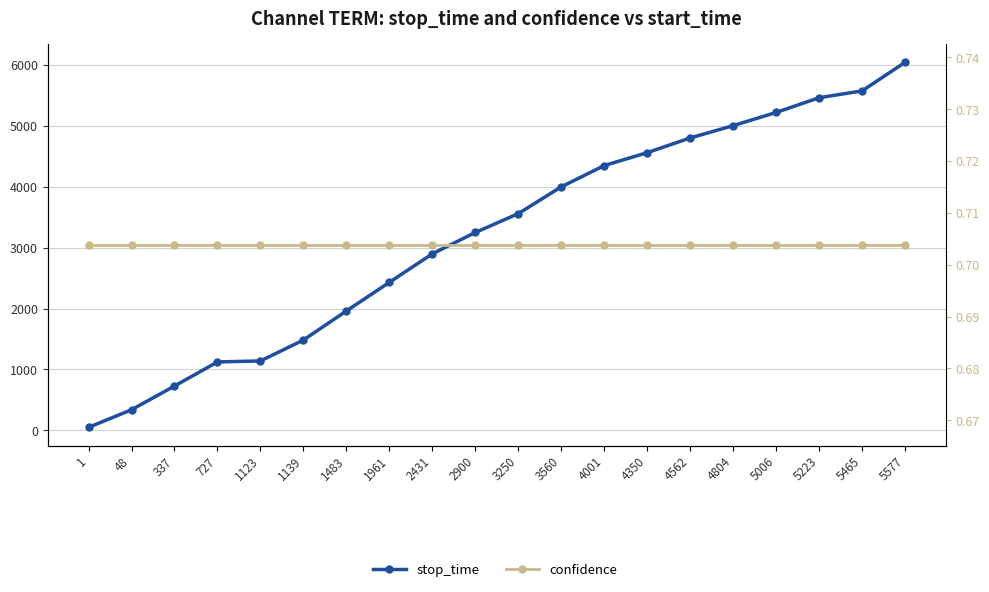

At how many categories does at least one series exceed 1518?

14